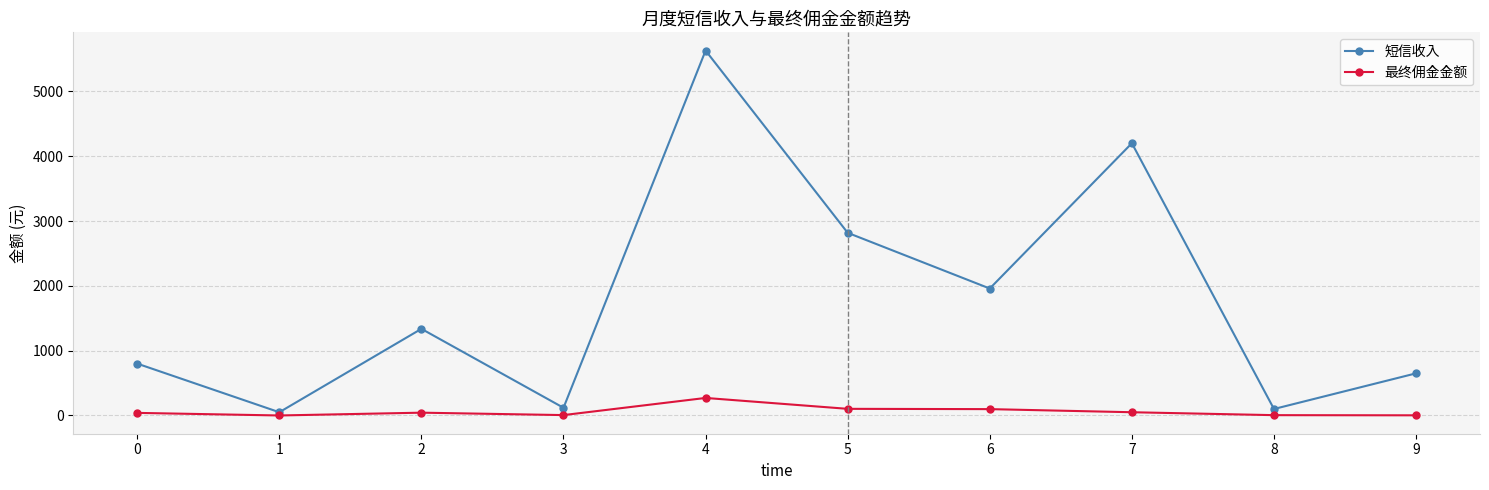

What is the value of the 短信收入 point at the 10th from the left?

650.0